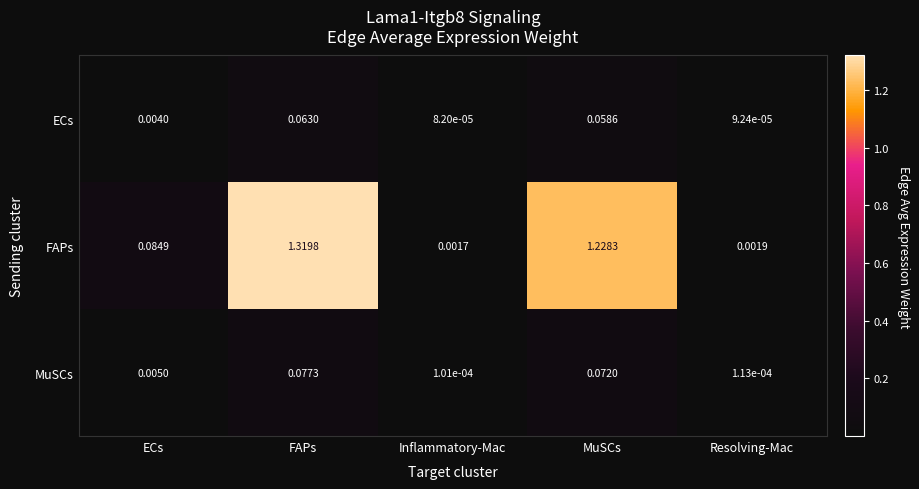

At which label does ECs reach its minimum?

Inflammatory-Mac